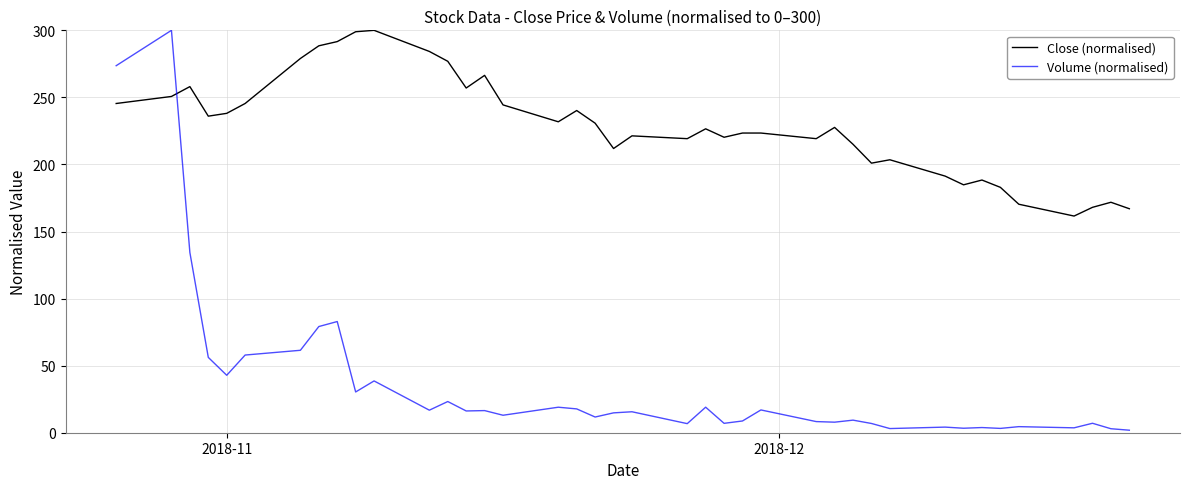

True or false: Close (normalised) and Volume (normalised) cross at least once.

True